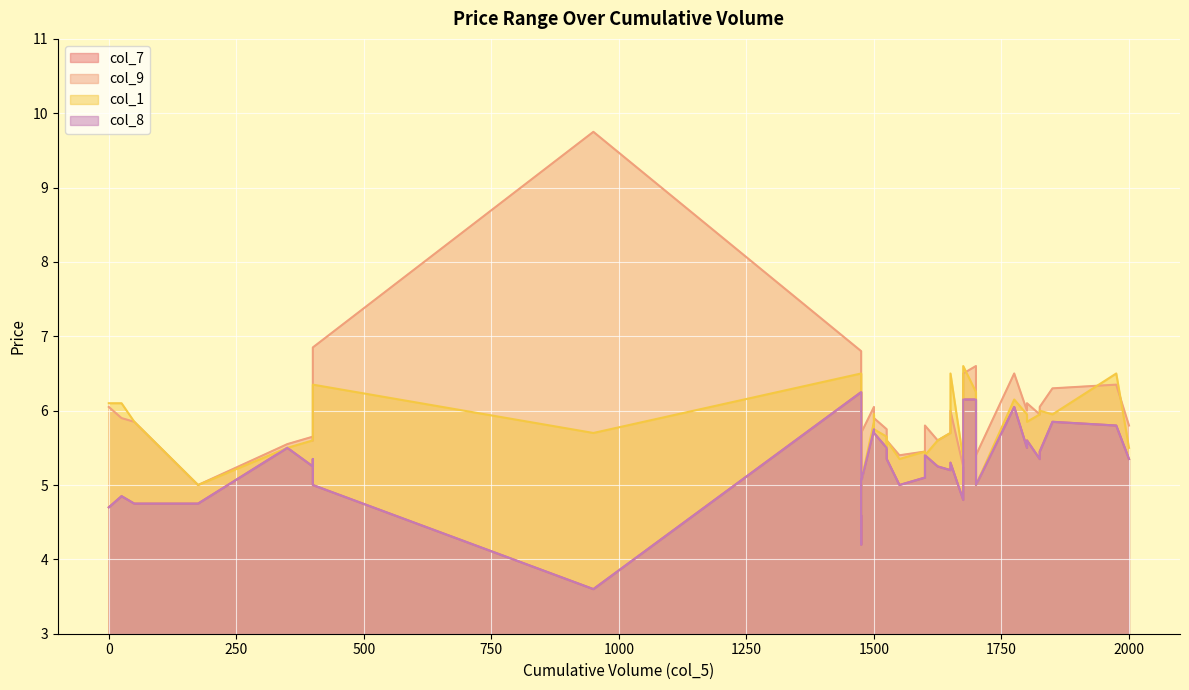

Rank the series by their maximum value, from highest to lowest.

col_9, col_1, col_7, col_8